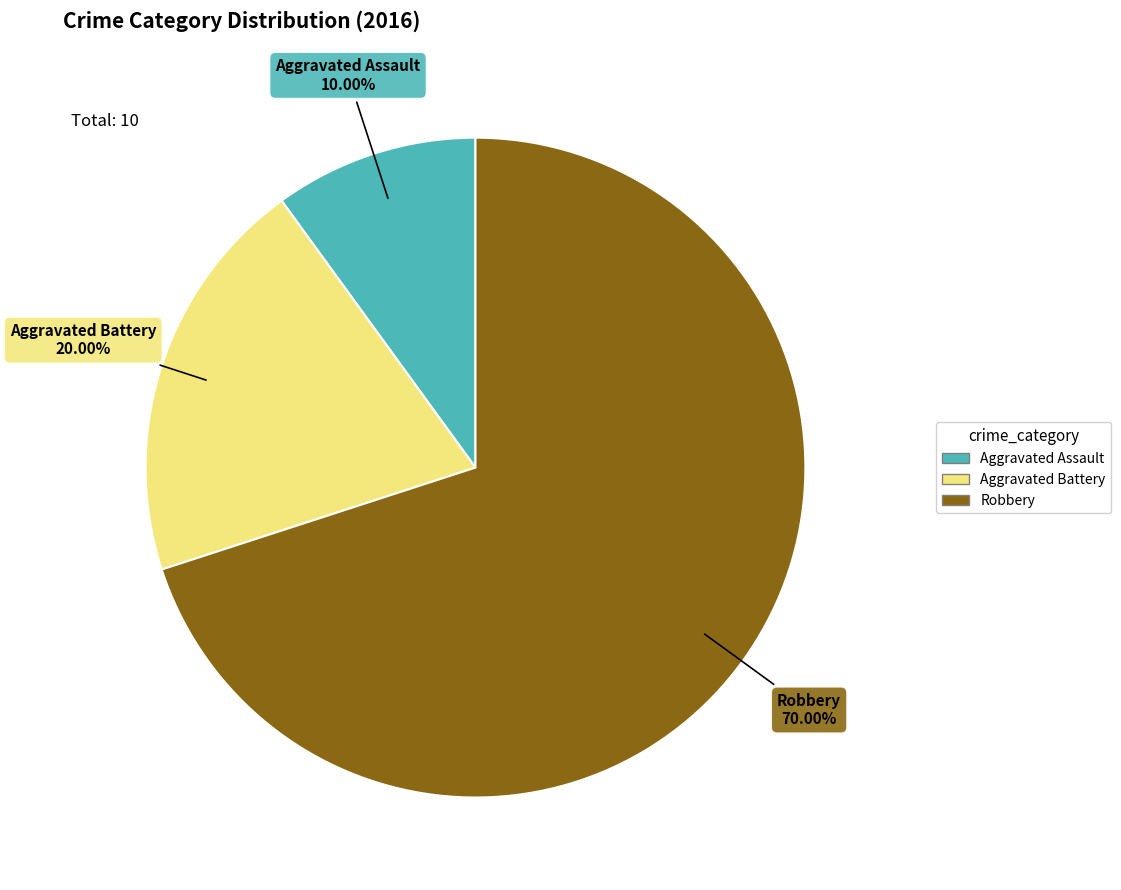

Which slice represents more than half of the pie?

Robbery